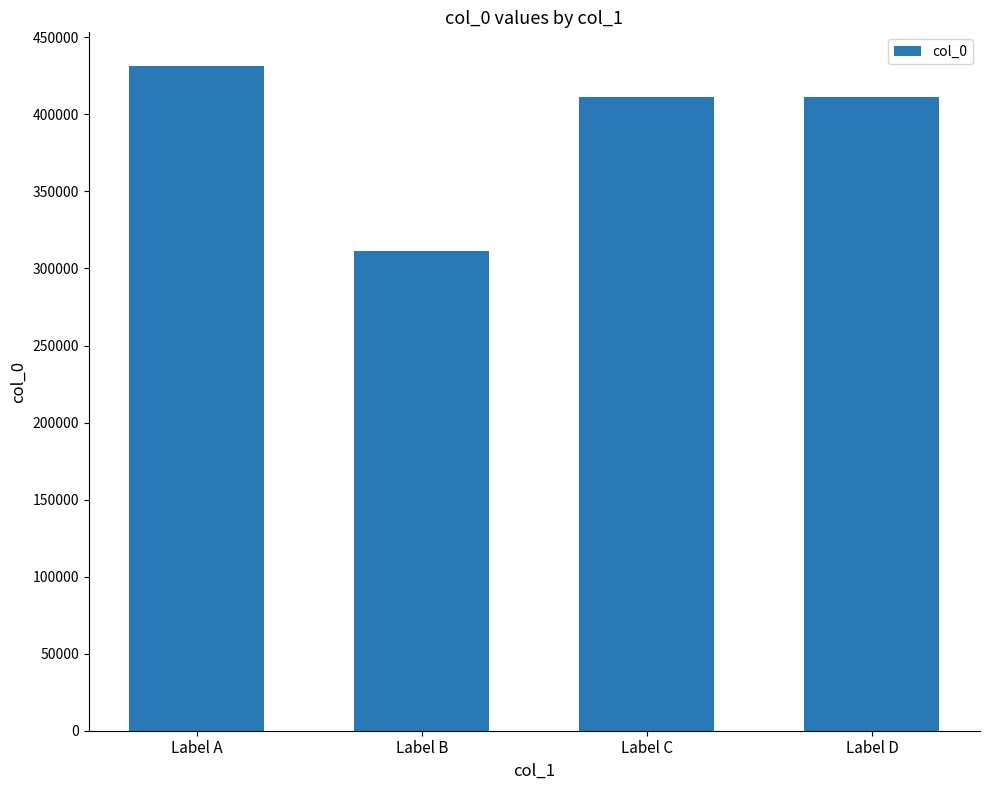

Does the chart contain stacked bars?

No